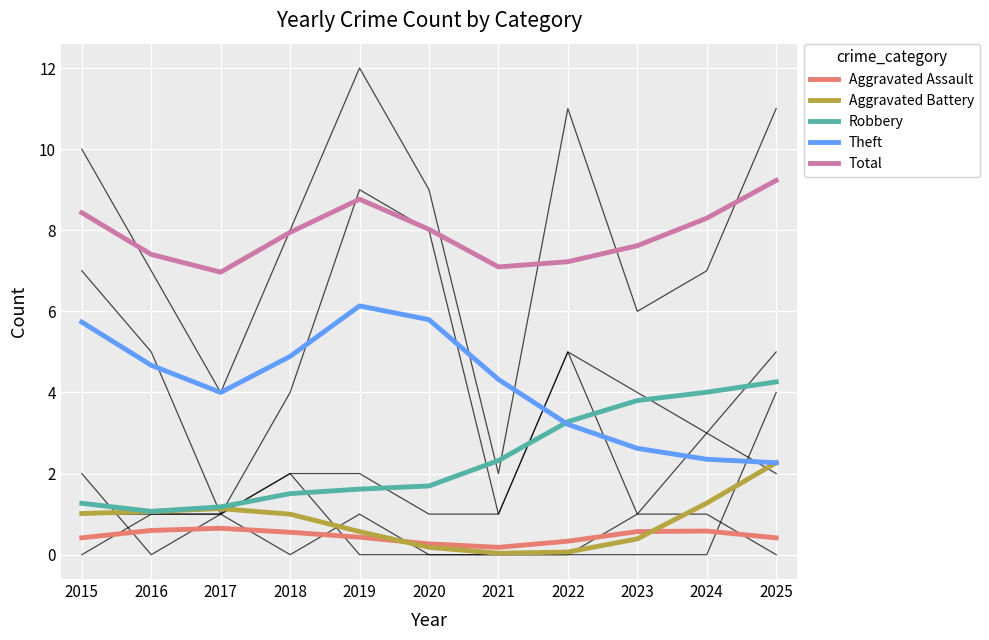

Which series changed the most between 2019 and 2020?

Total